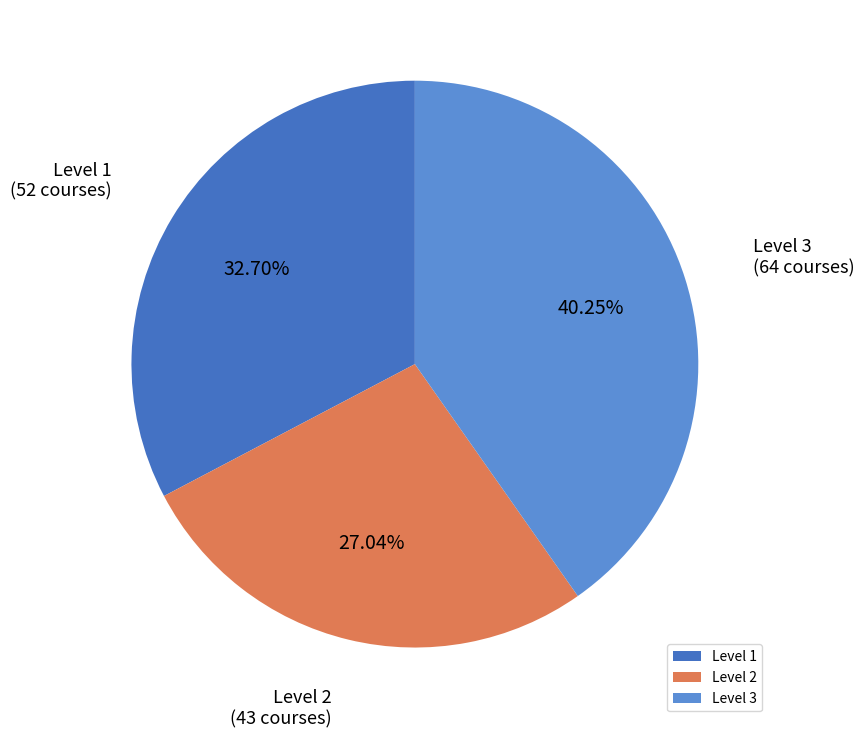

To the nearest percent, what is the combined percentage of Level 1 and Level 2?

60%